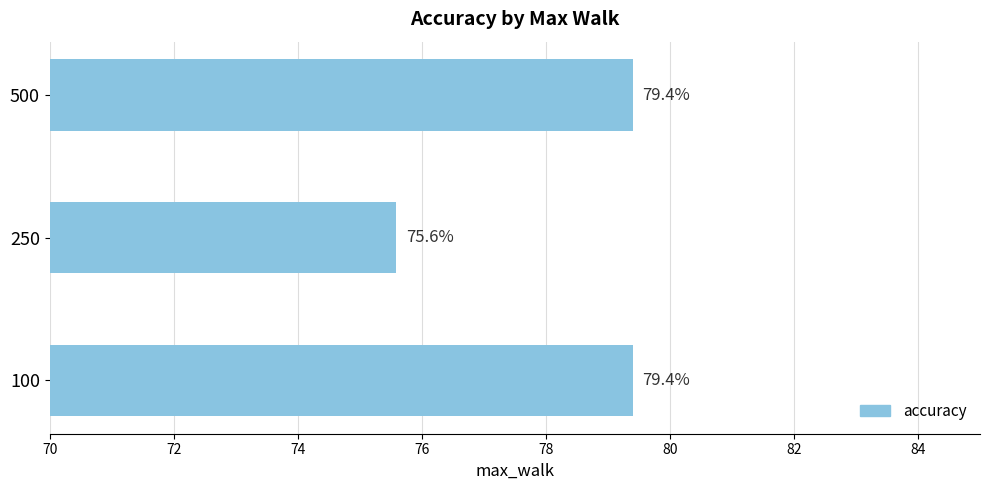

Approximately how many times larger is the value at 250 compared to 100?

1.0